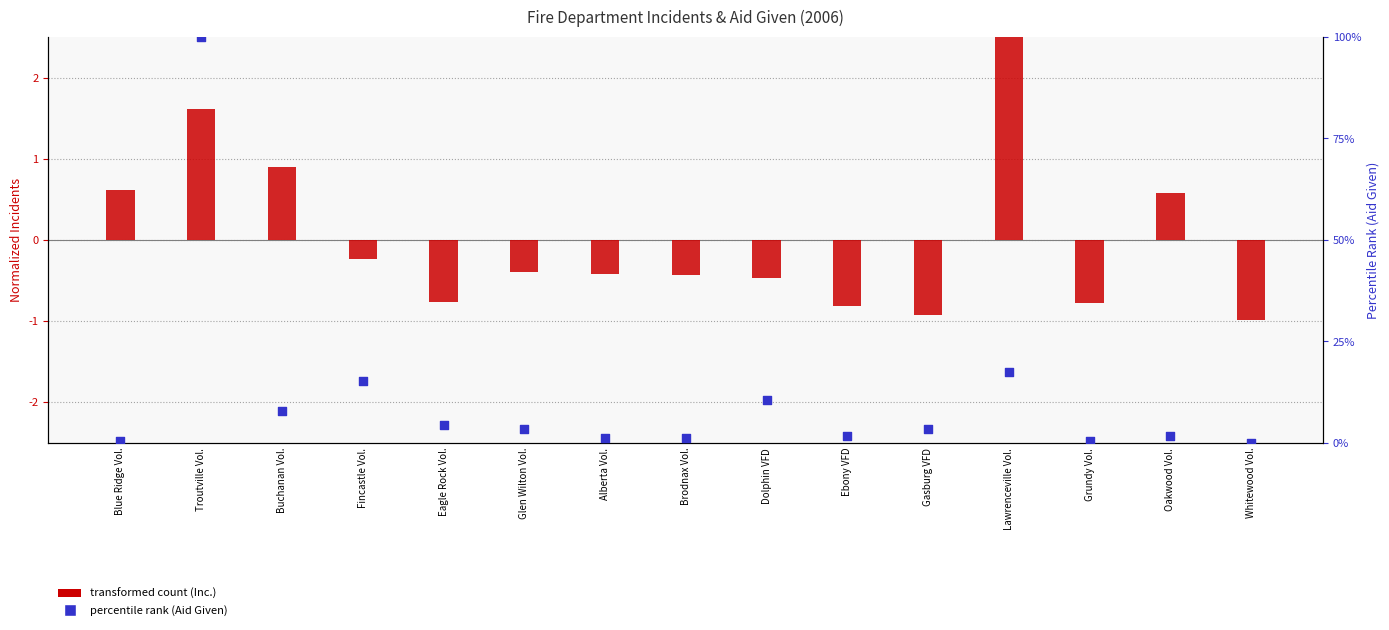

Is the value of transformed count (Inc.) at Whitewood Vol. greater than the value of percentile rank (Aid Given) at Oakwood Vol.?

No